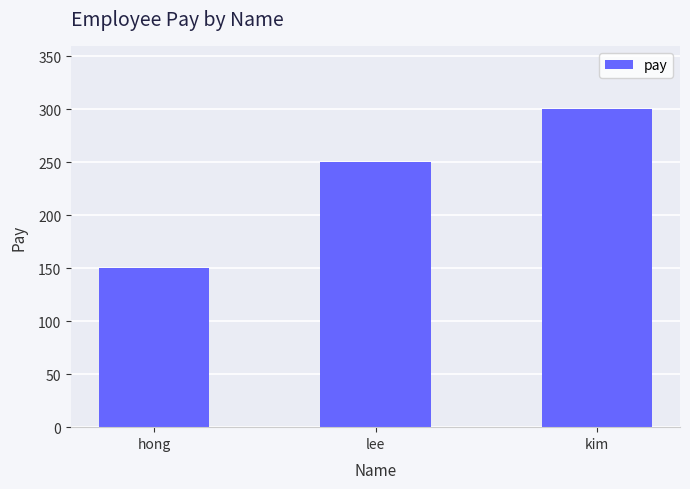

What is the average value?

233